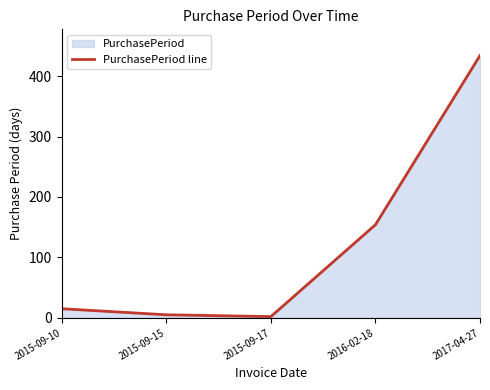

What is the greatest value displayed?

434